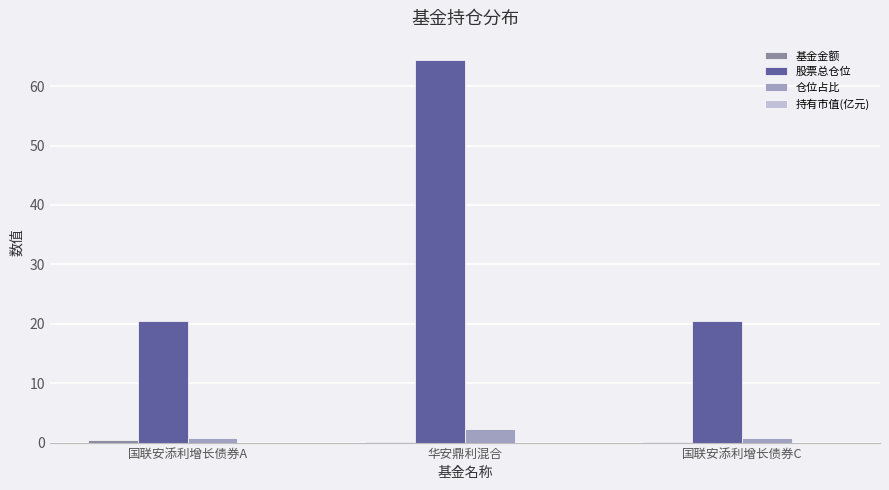

What is the sum of the 仓位占比 values at 华安鼎利混合 and 国联安添利增长债券A?

3.1